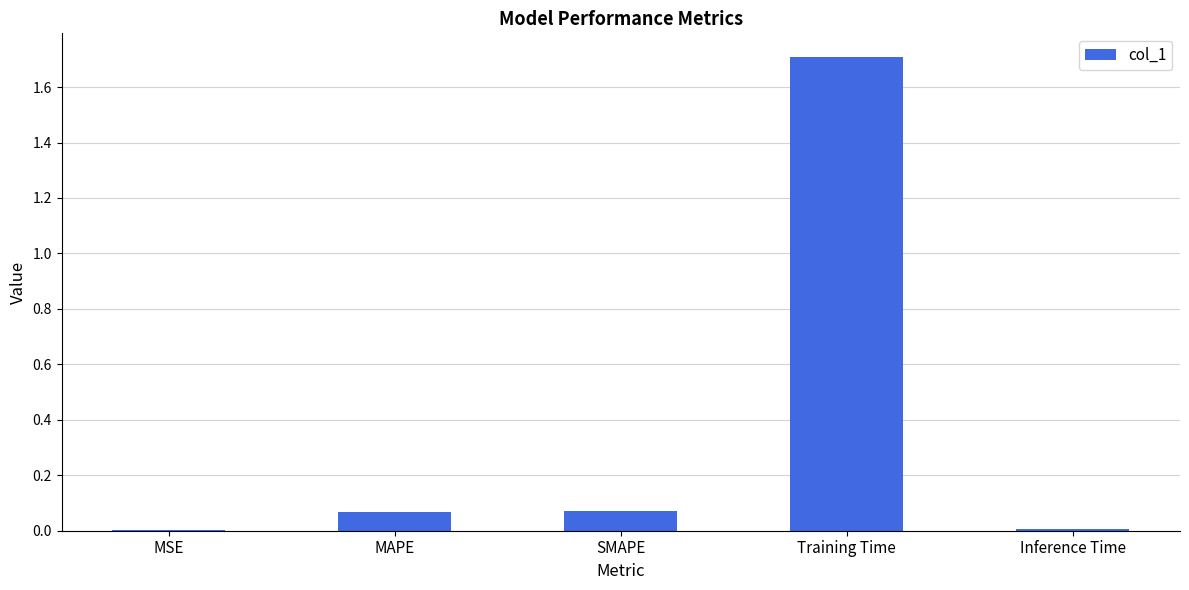

Read the value at Training Time.

1.7